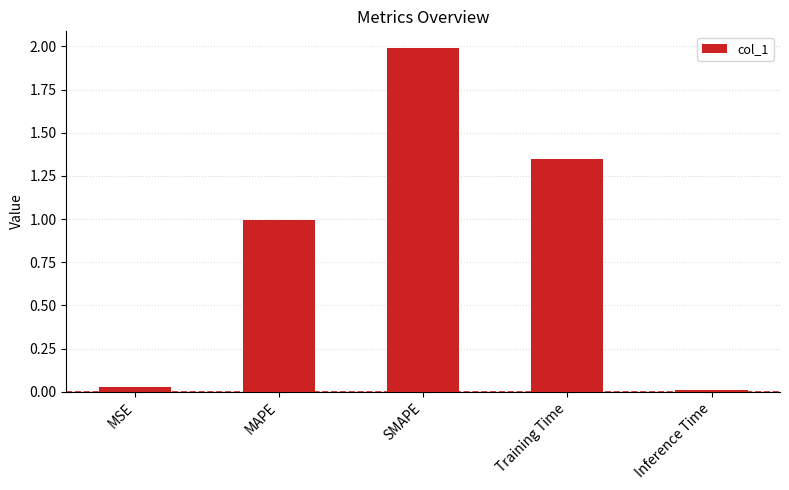

True or false: the data shows 0.0 at MSE.

True